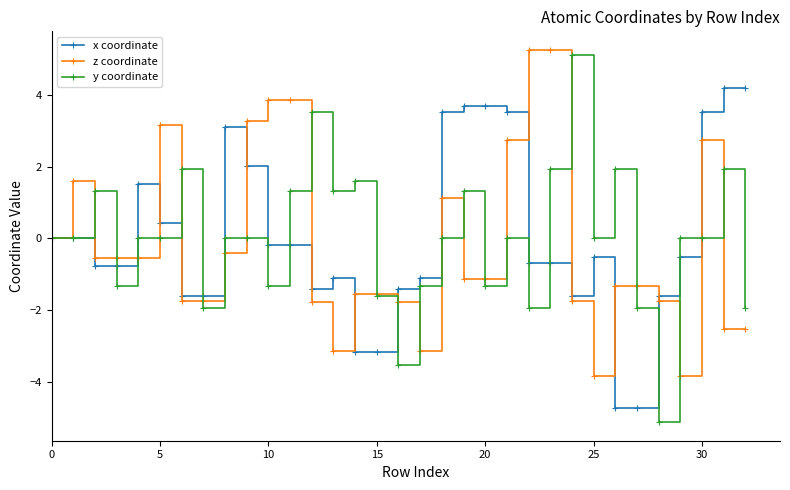

True or false: z coordinate has more than 0 interior local peaks.

True